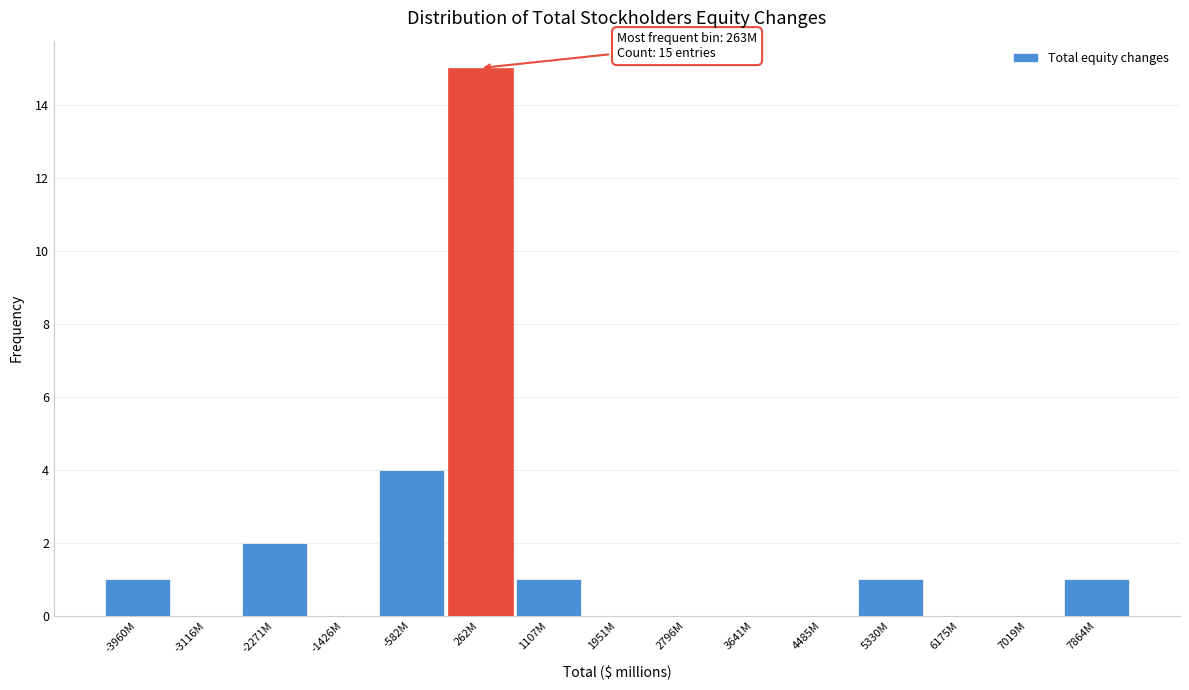

Reading left to right, transcribe all the data shown in this chart.

-3960M=1	-3116M=0	-2271M=2	-1426M=0	-582M=4	262M=15	1107M=1	1951M=0	2796M=0	3641M=0	4485M=0	5330M=1	6175M=0	7019M=0	7864M=1